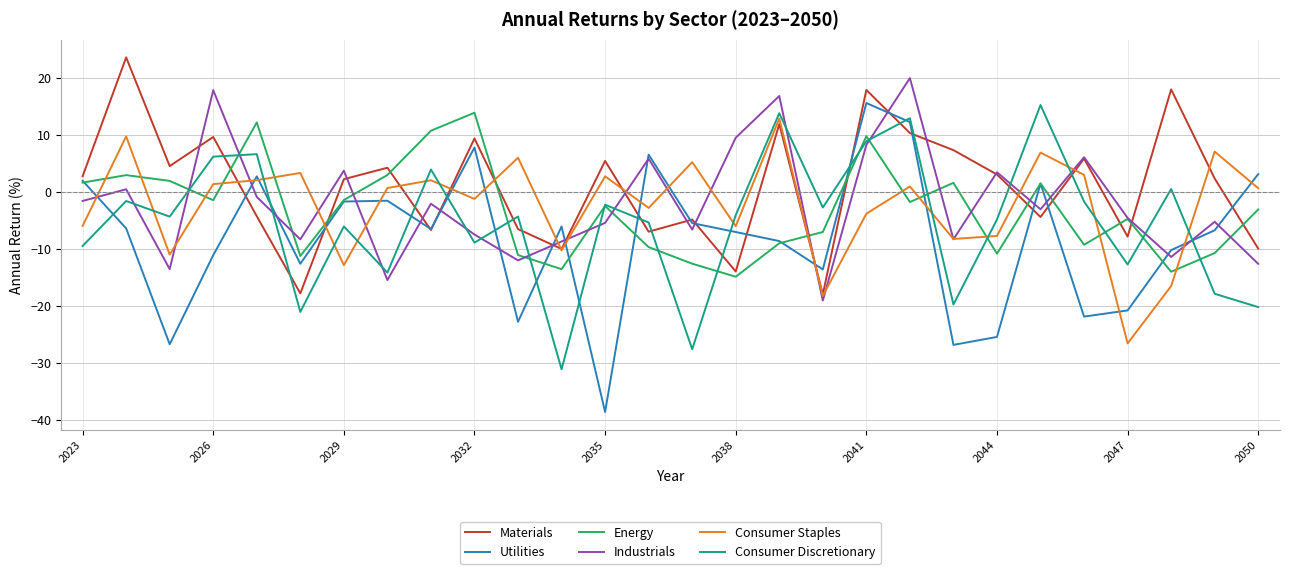

True or false: Industrials and Materials intersect in this chart.

True